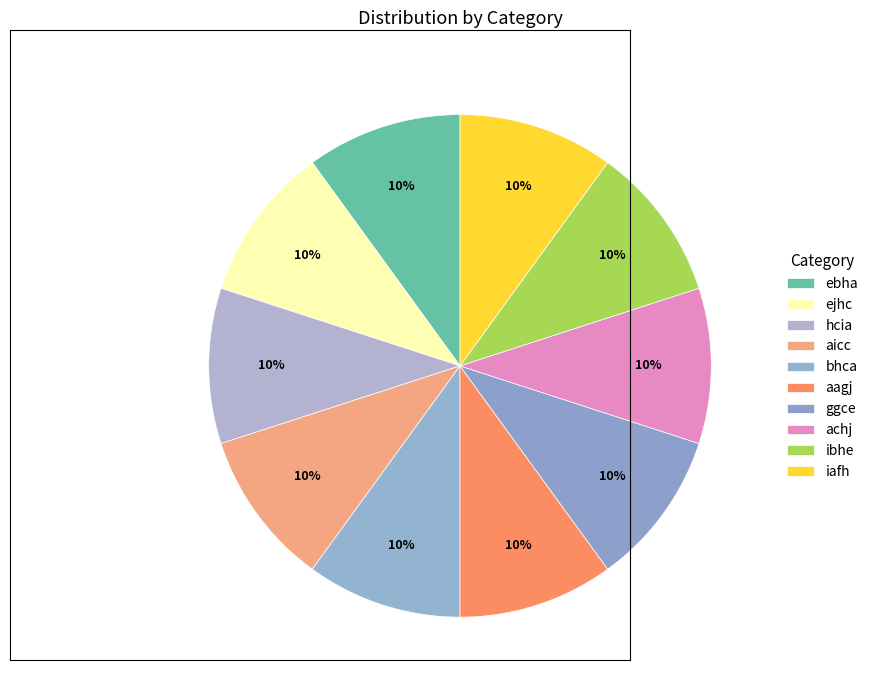

Count the number of slices in the pie.

10